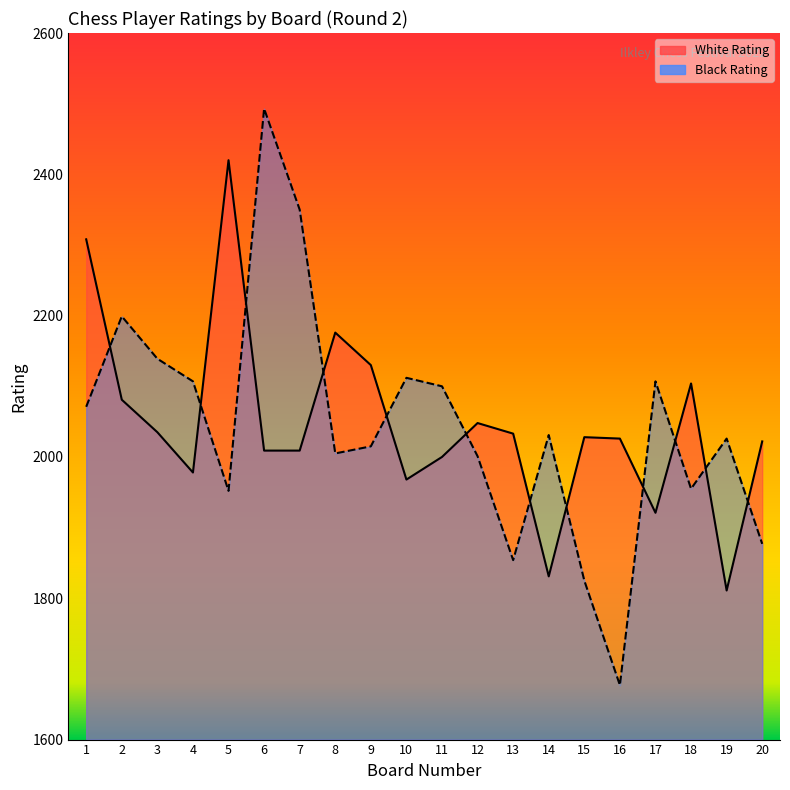

Rank the series at 5 from highest to lowest value.

White Rating, Black Rating